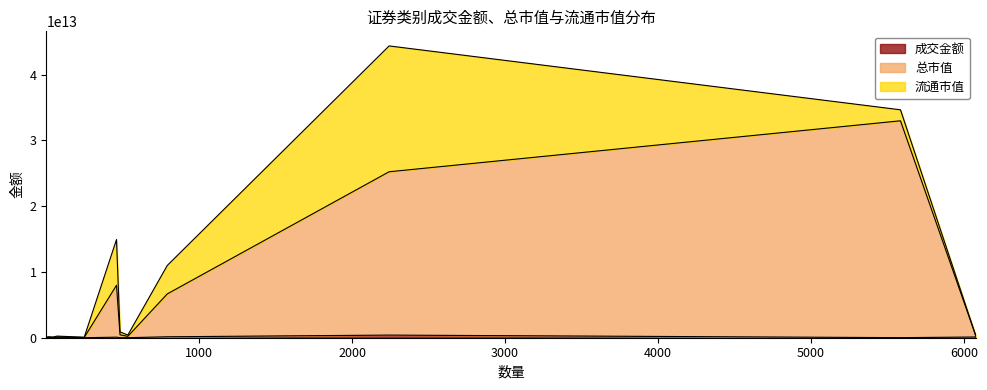

Is it true that 流通市值 equals 1672856236069.5 at 债券现券?

True